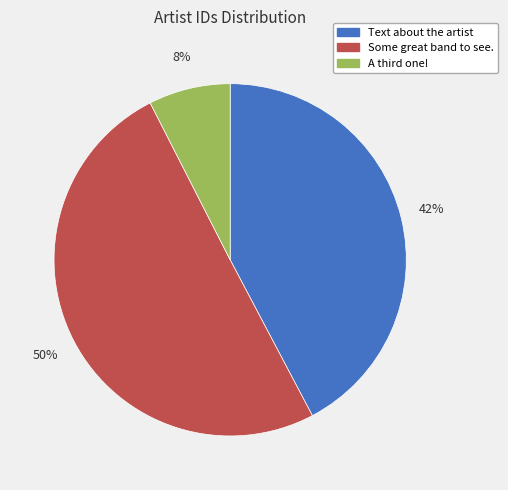

To the nearest percent, what portion does Text about the artist represent?

42%